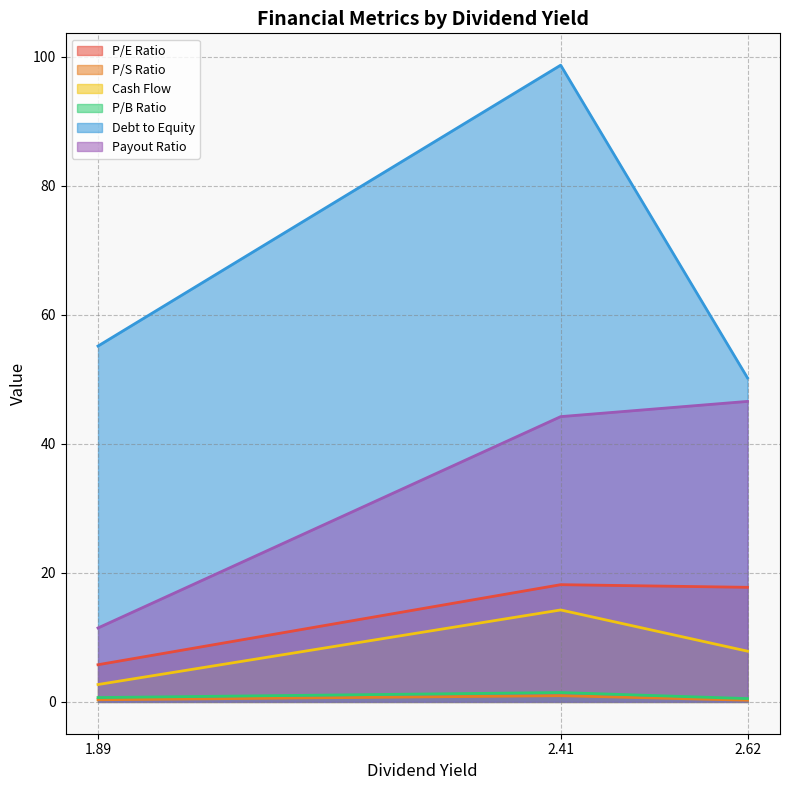

Which series has the largest total across all categories?

Debt to Equity